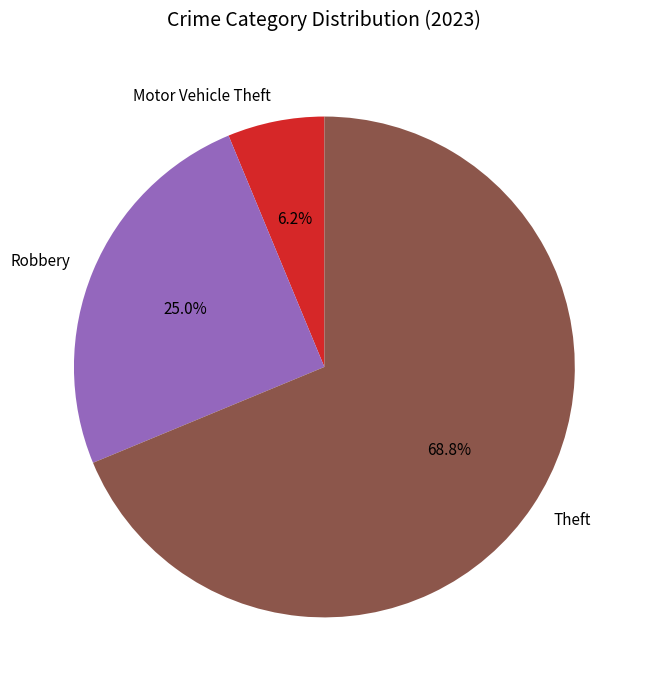

Is Theft the majority of the pie?

Yes